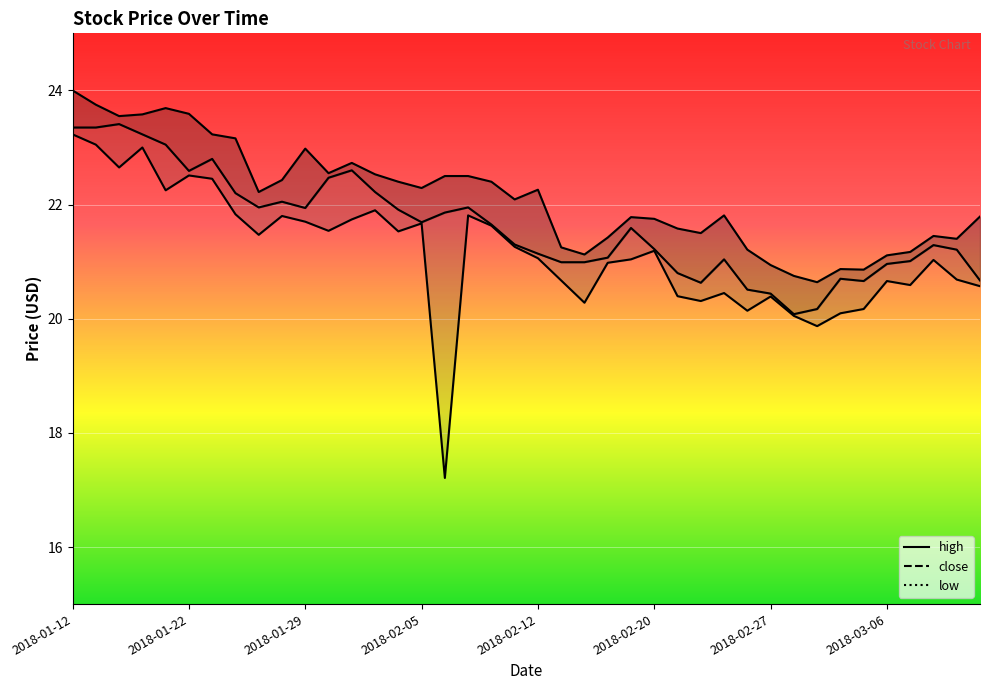

How many lines are shown in the chart?

3